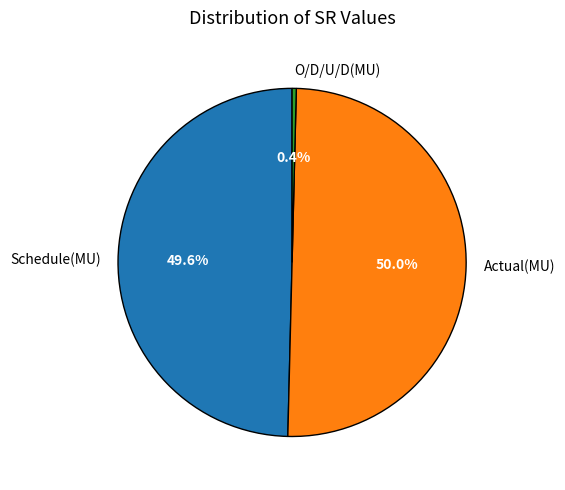

What is the smallest slice in the pie chart?

O/D/U/D(MU)